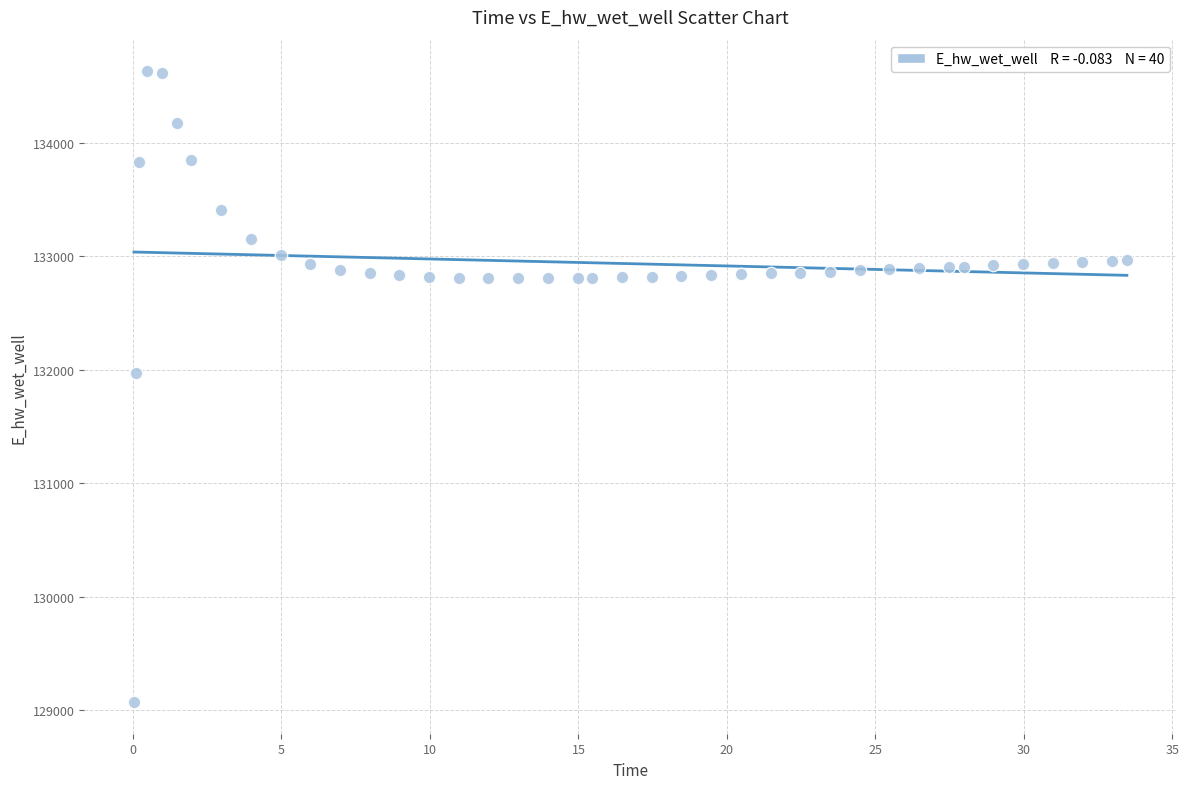

What Y value in the scatter plot is closest to 131849?

131970.0